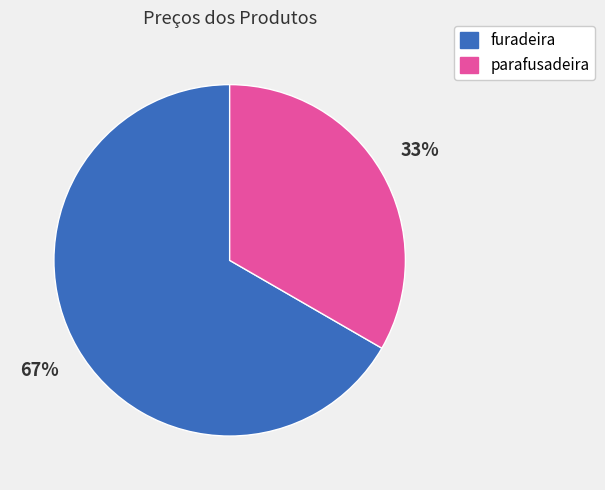

To the nearest percent, what is the average slice percentage?

50%